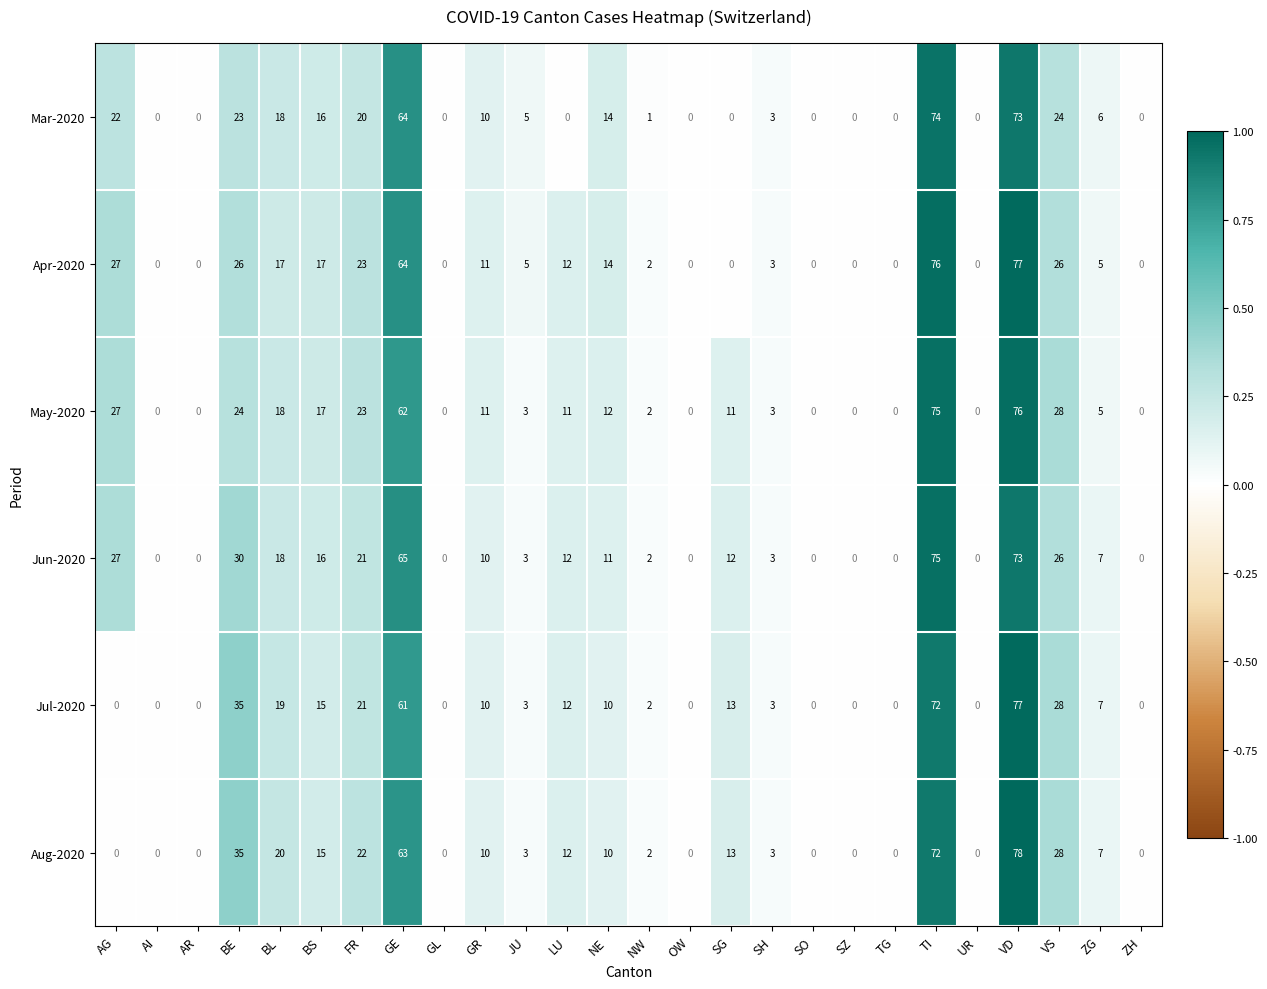

Which series has the widest spread of values?

Aug-2020